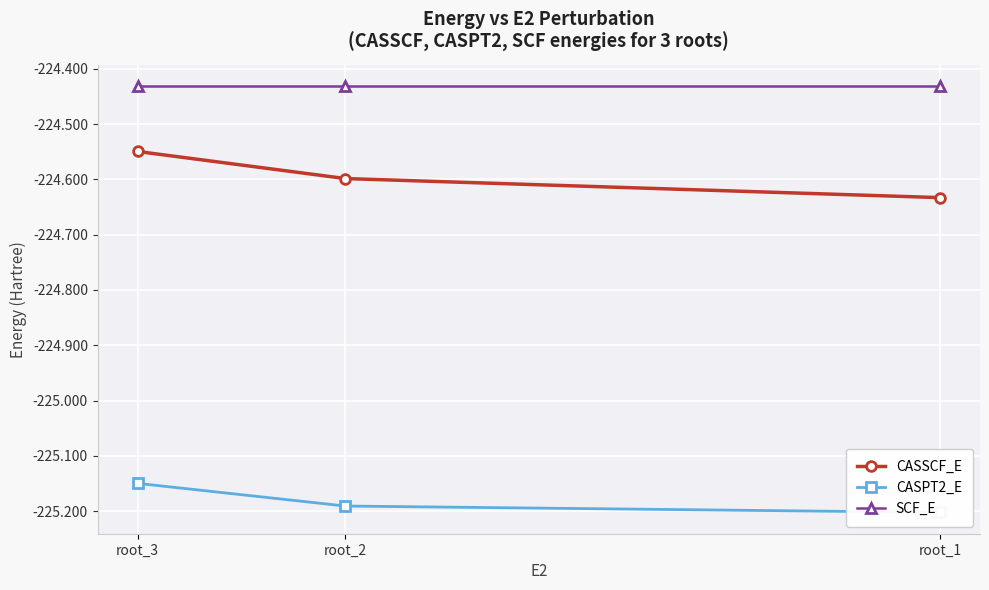

Rank the series at root_2 from highest to lowest value.

SCF_E, CASSCF_E, CASPT2_E